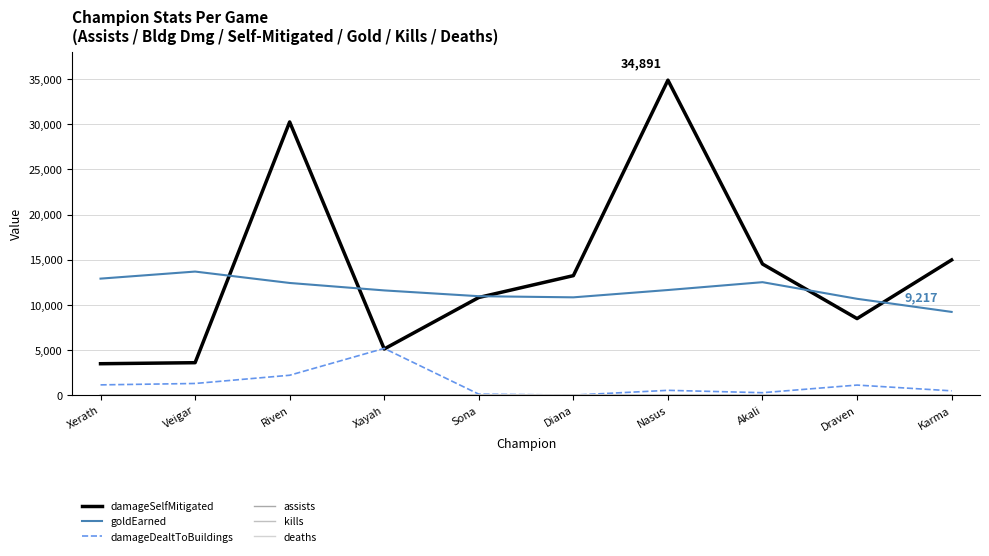

What is the sum of all deaths values?

76